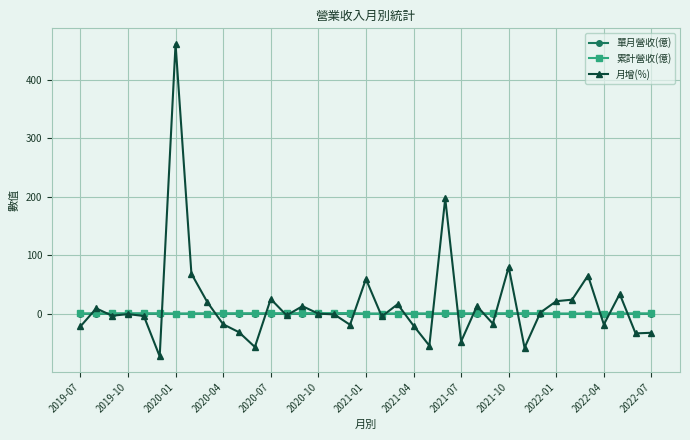

How many distinct data groups are displayed?

3